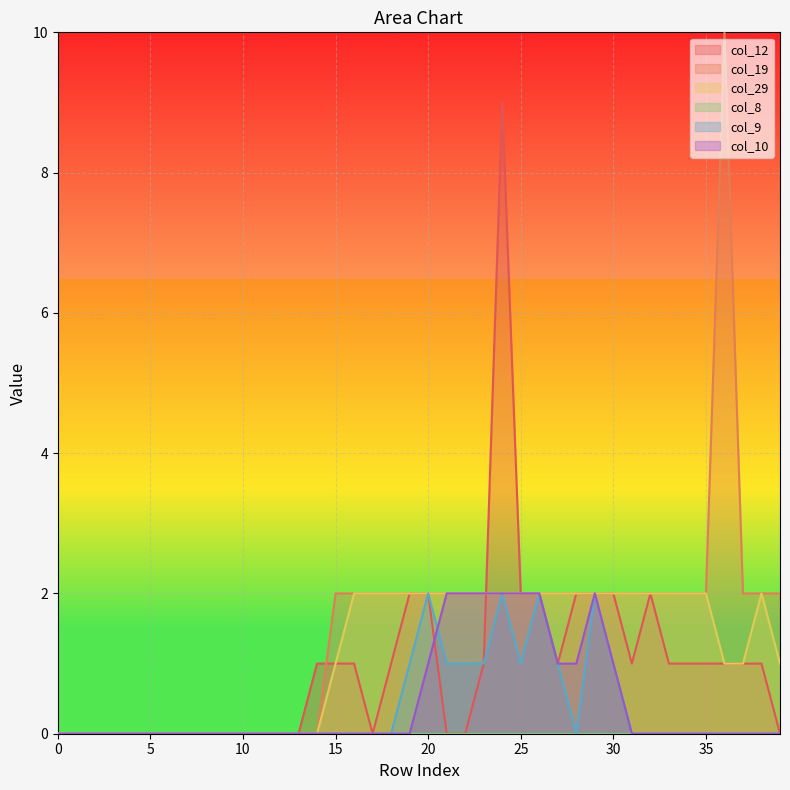

What is the maximum value shown in the chart?

10